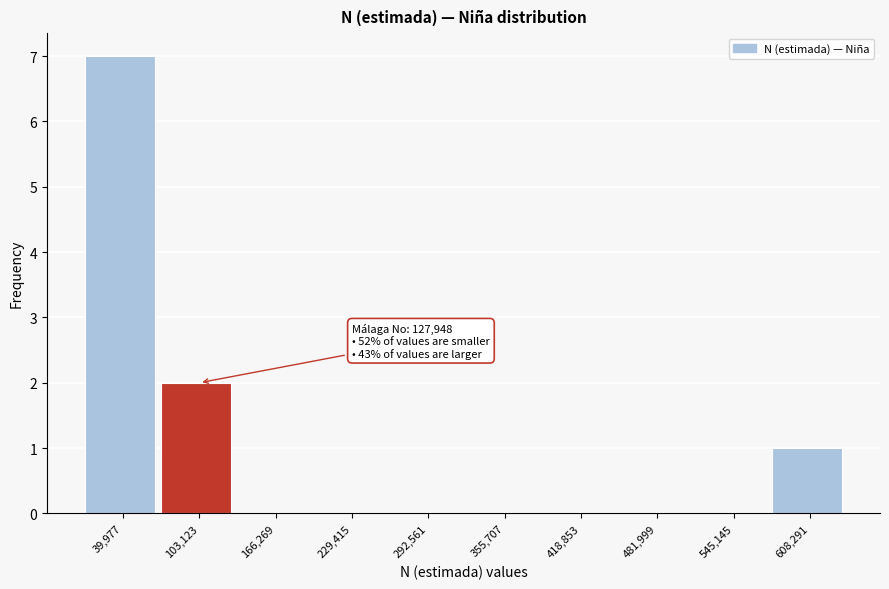

Reading left to right, extract all data points from this chart.

39,977=7	103,123=2	166,269=0	229,415=0	292,561=0	355,707=0	418,853=0	481,999=0	545,145=0	608,291=1